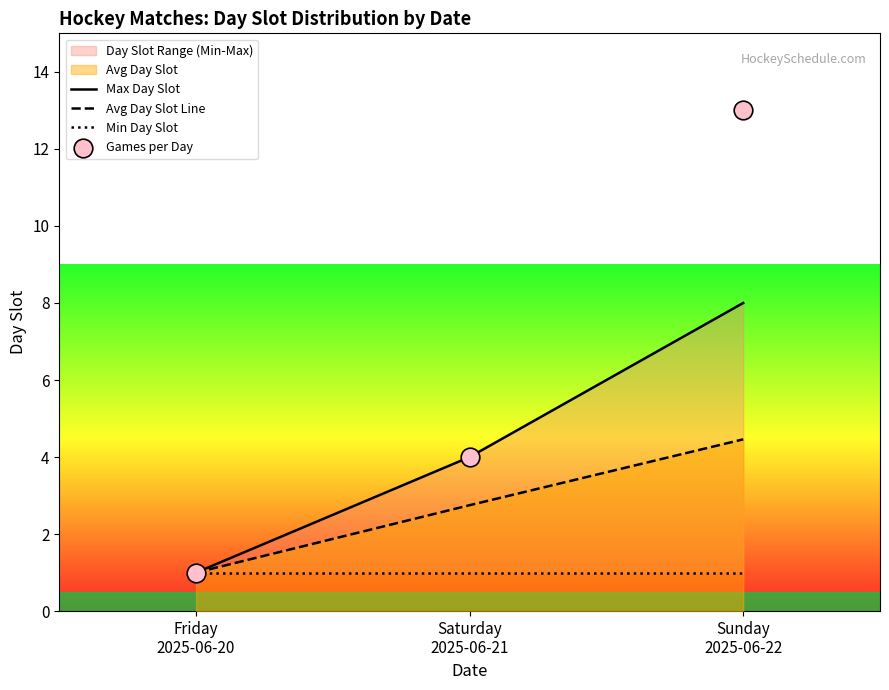

Which series reaches the maximum Y coordinate?

Games per Day